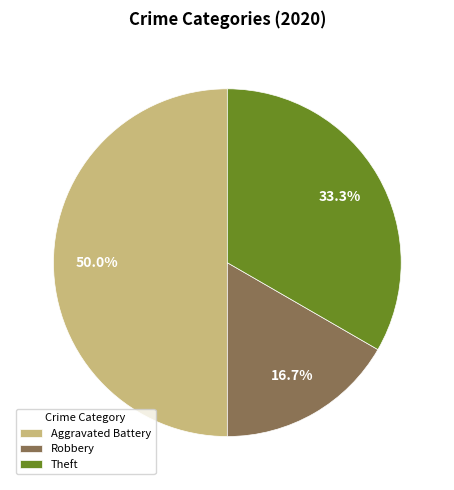

What is the ratio of the value at Aggravated Battery to the value at Theft?

1.5